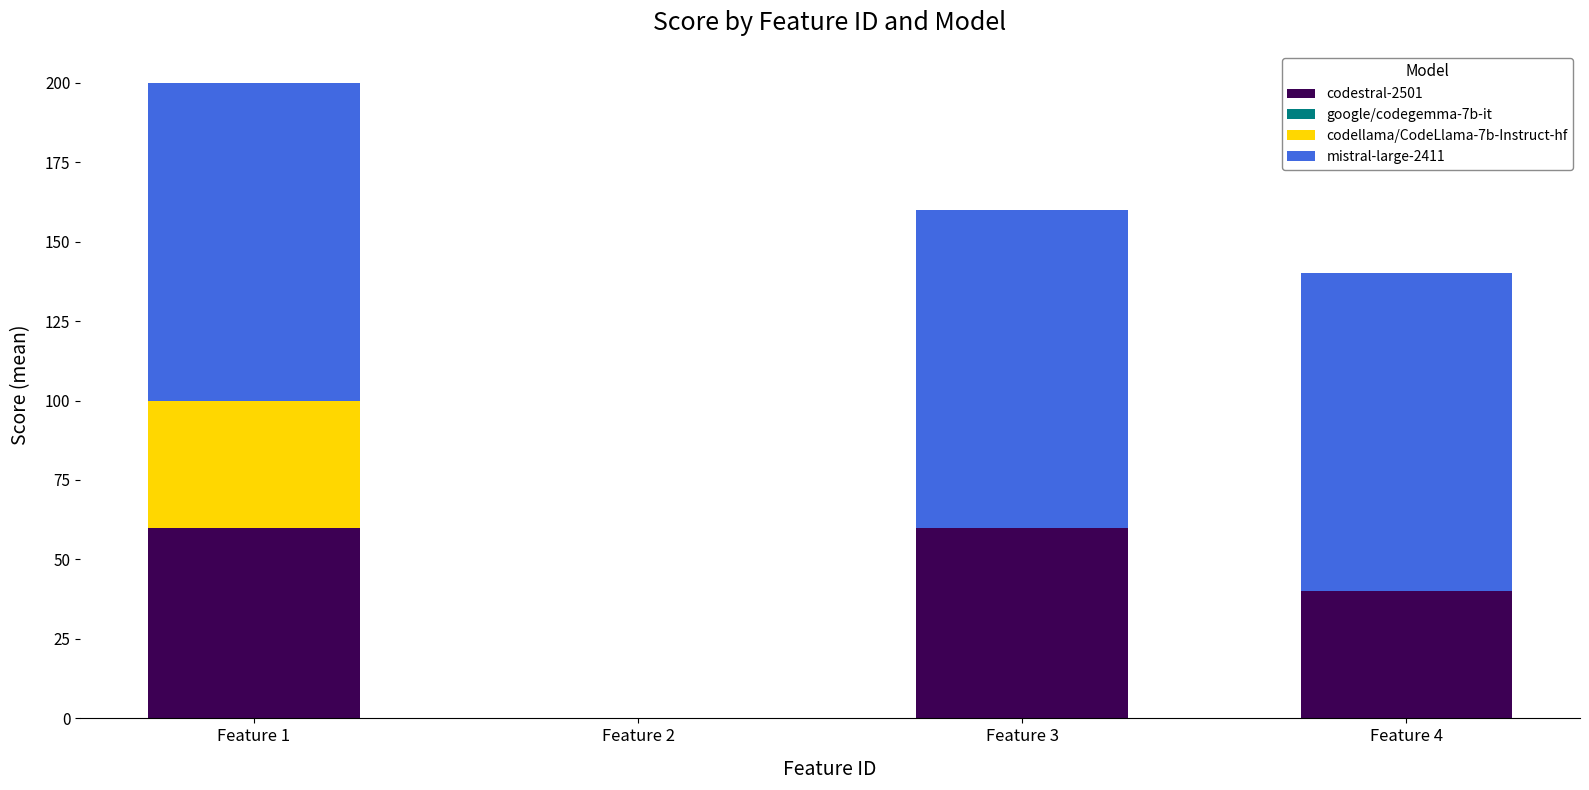

What is the total value across all series at Feature 3?

160